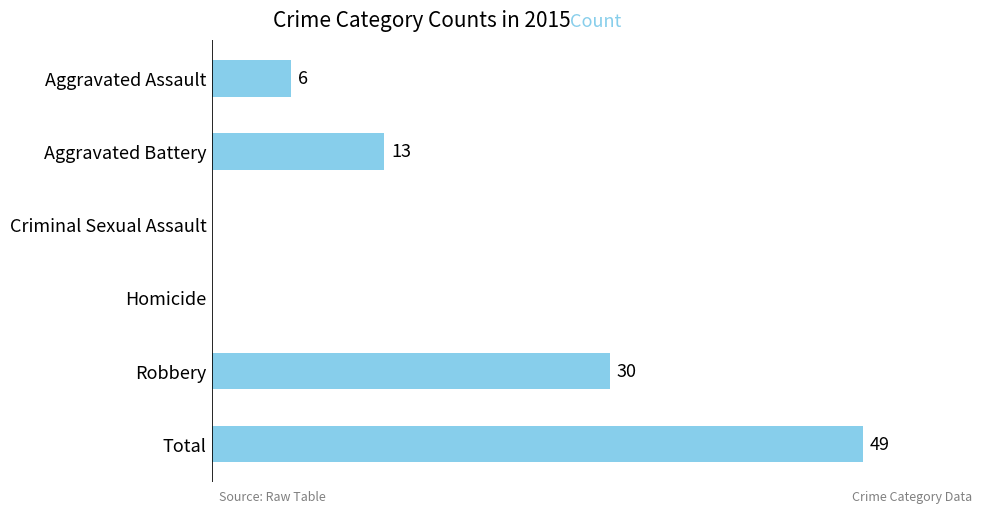

Between Criminal Sexual Assault and Total, which is larger?

Total